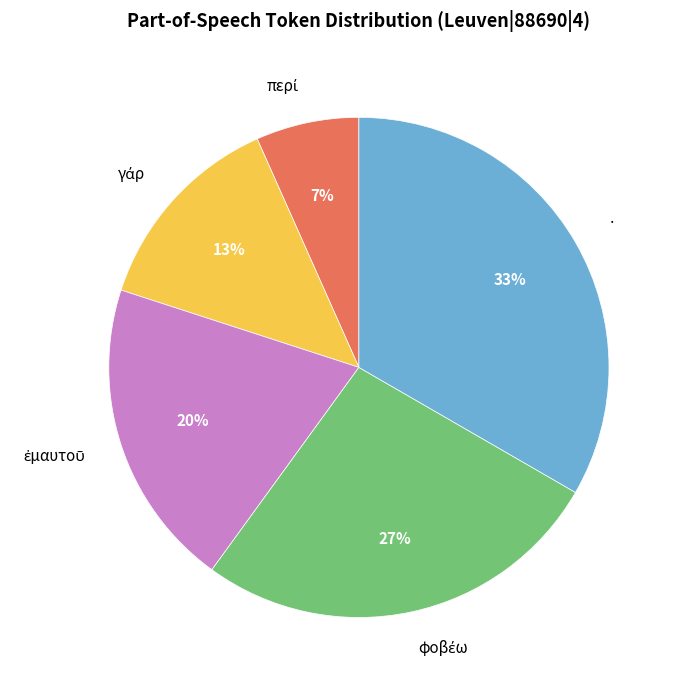

True or false: · accounts for 23% of the total.

False